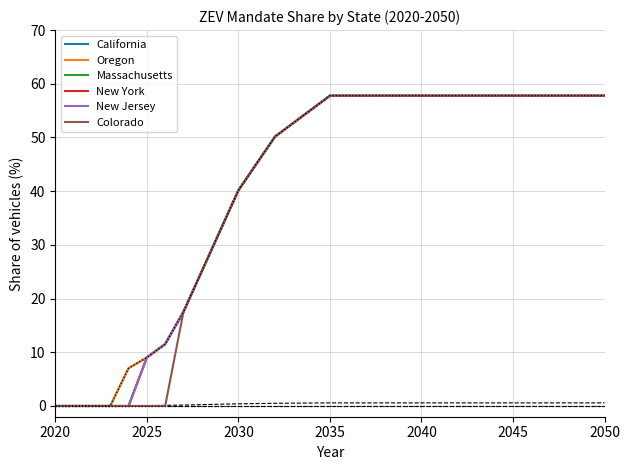

Which series has the largest total across all categories?

California